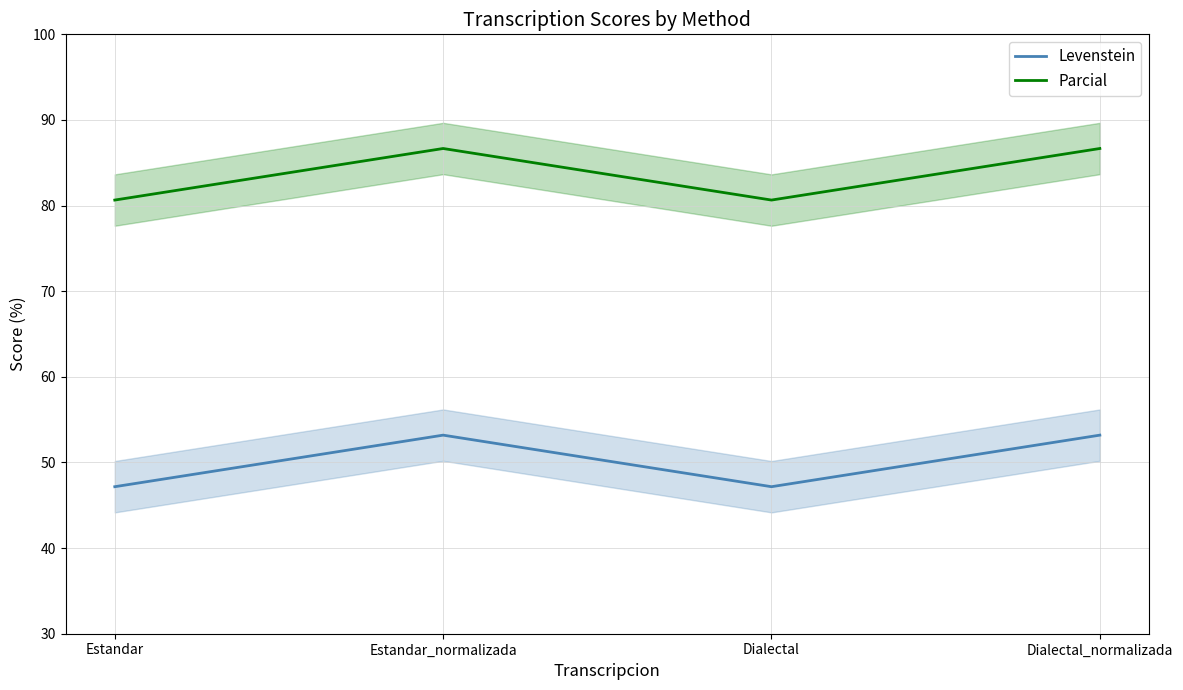

What is the greatest value displayed?

86.7